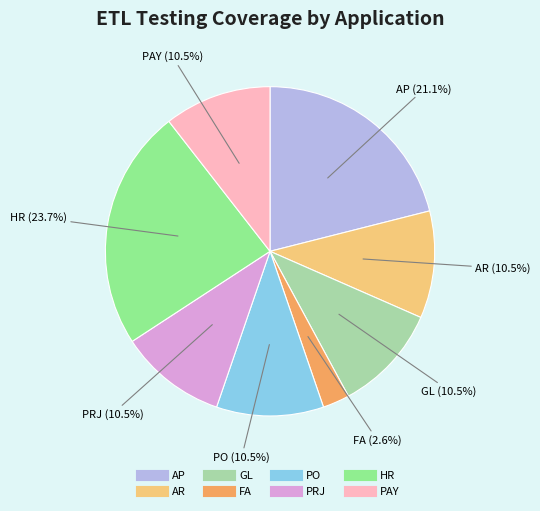

What is the ratio of the value at PAY to the value at AR?

1.0